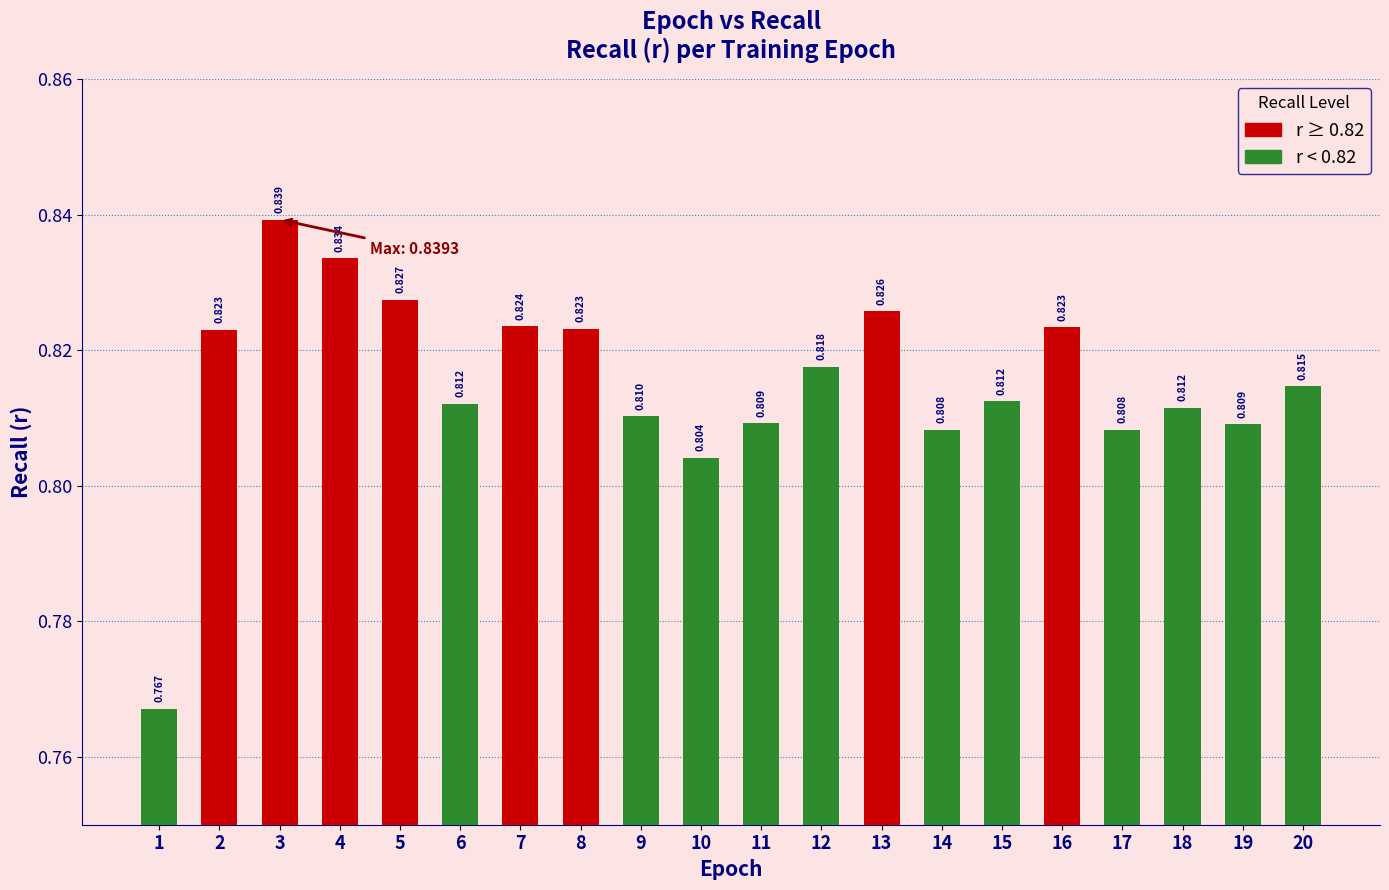

Reading left to right, list all the values displayed in this chart.

1=0.8	2=0.8	3=0.8	4=0.8	5=0.8	6=0.8	7=0.8	8=0.8	9=0.8	10=0.8	11=0.8	12=0.8	13=0.8	14=0.8	15=0.8	16=0.8	17=0.8	18=0.8	19=0.8	20=0.8